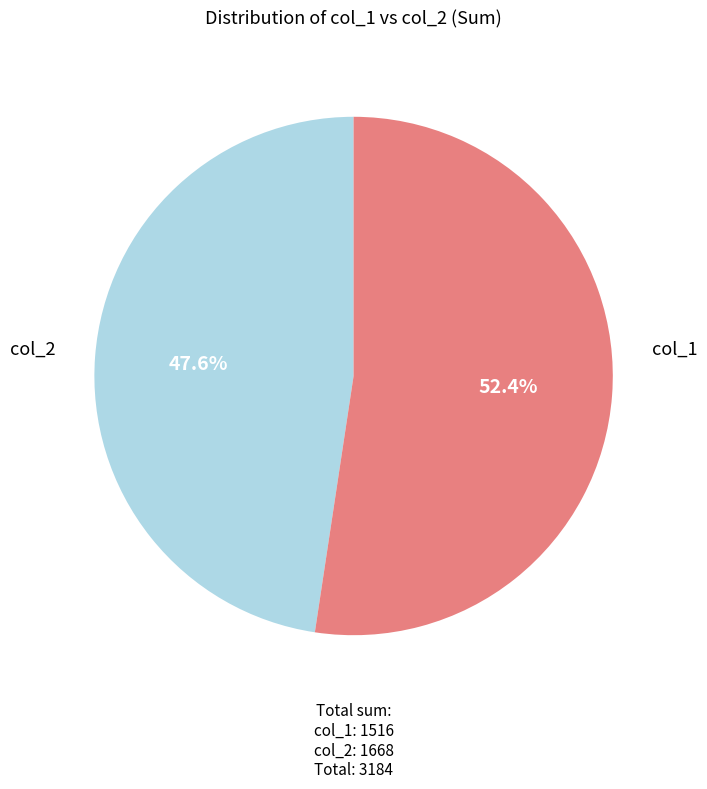

Count the number of slices in the pie.

2